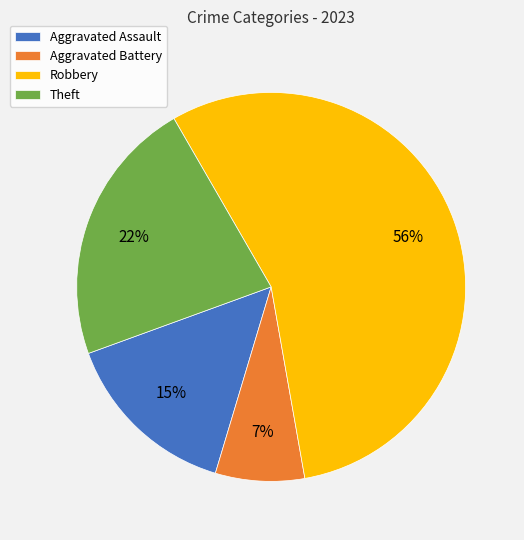

To the nearest percent, what is the combined percentage of Aggravated Assault and Aggravated Battery?

22%